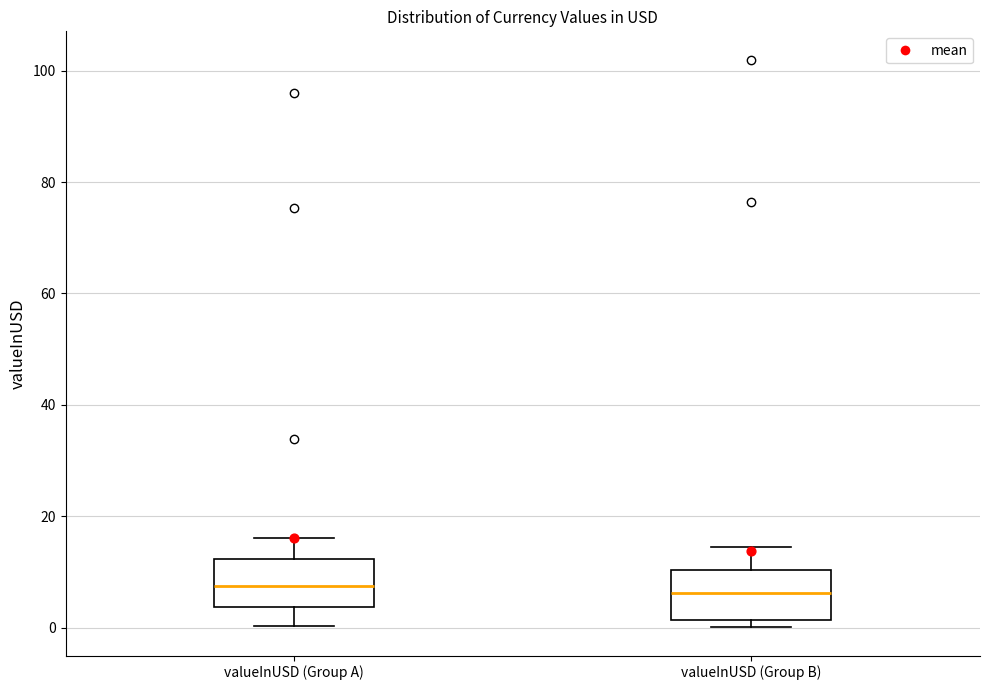

Reading left to right, transcribe this box plot: for each box, give where its median line is, the range the box spans, and where its two whiskers end, as read against the y-axis. The values are not printed on the chart, so give them approximately, as read against the axis.

valueInUSD (Group A): median 8, box 4 to 12, whiskers 0 to 16
valueInUSD (Group B): median 6, box 2 to 10, whiskers 0 to 14